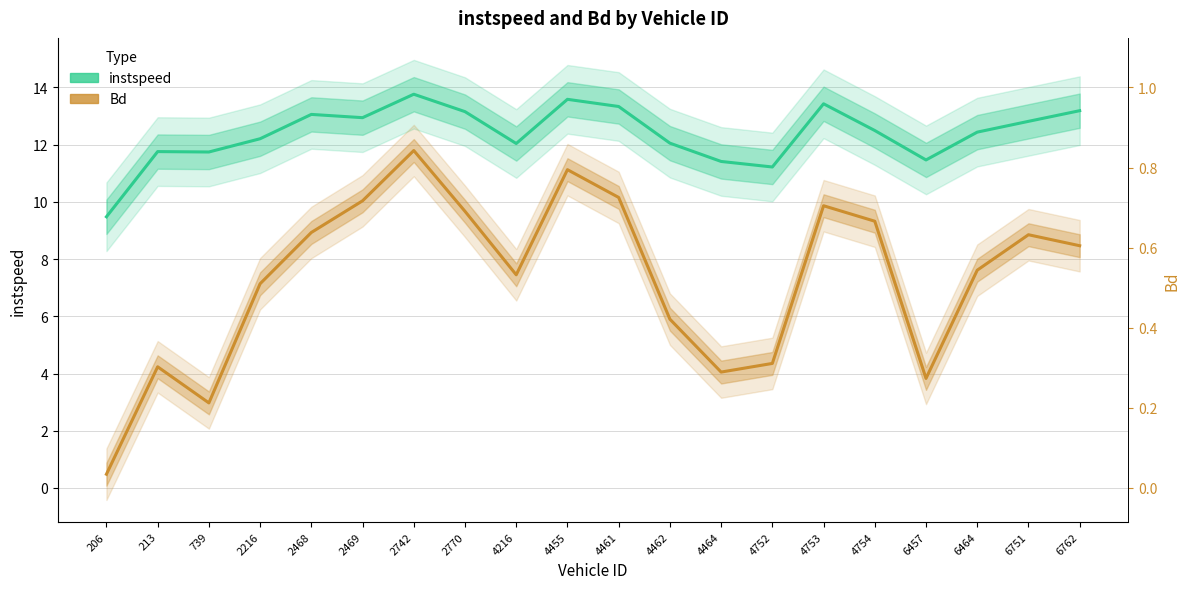

At which category is the sum across all series the highest?

2742